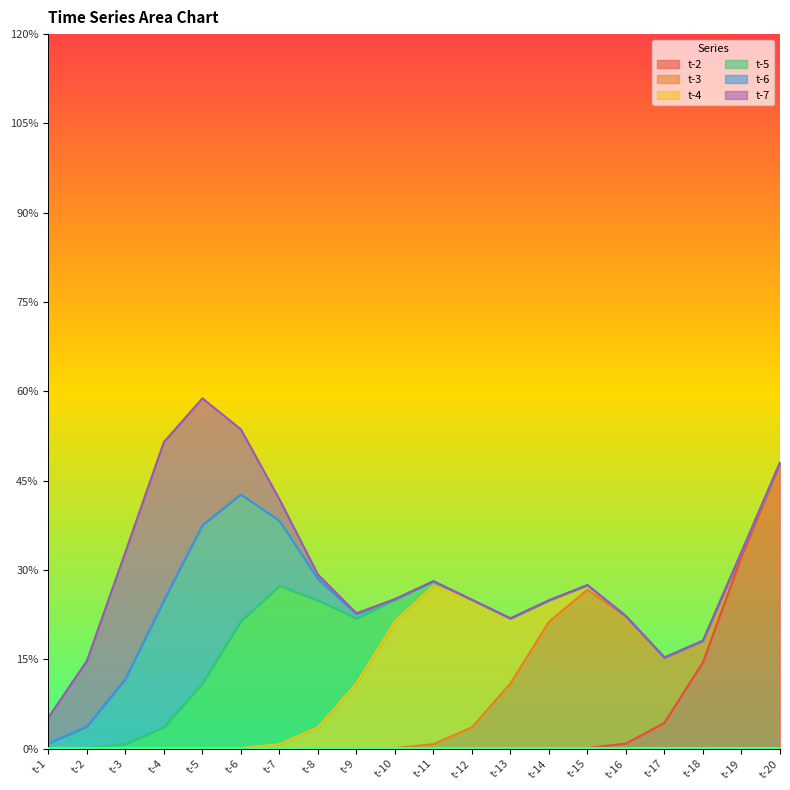

At which category does t-7 reach its first local peak?

t-4